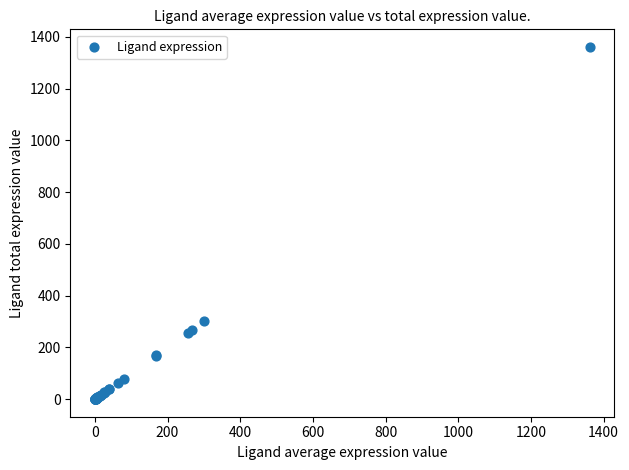

What Y value in the scatter plot is closest to 680?

301.5